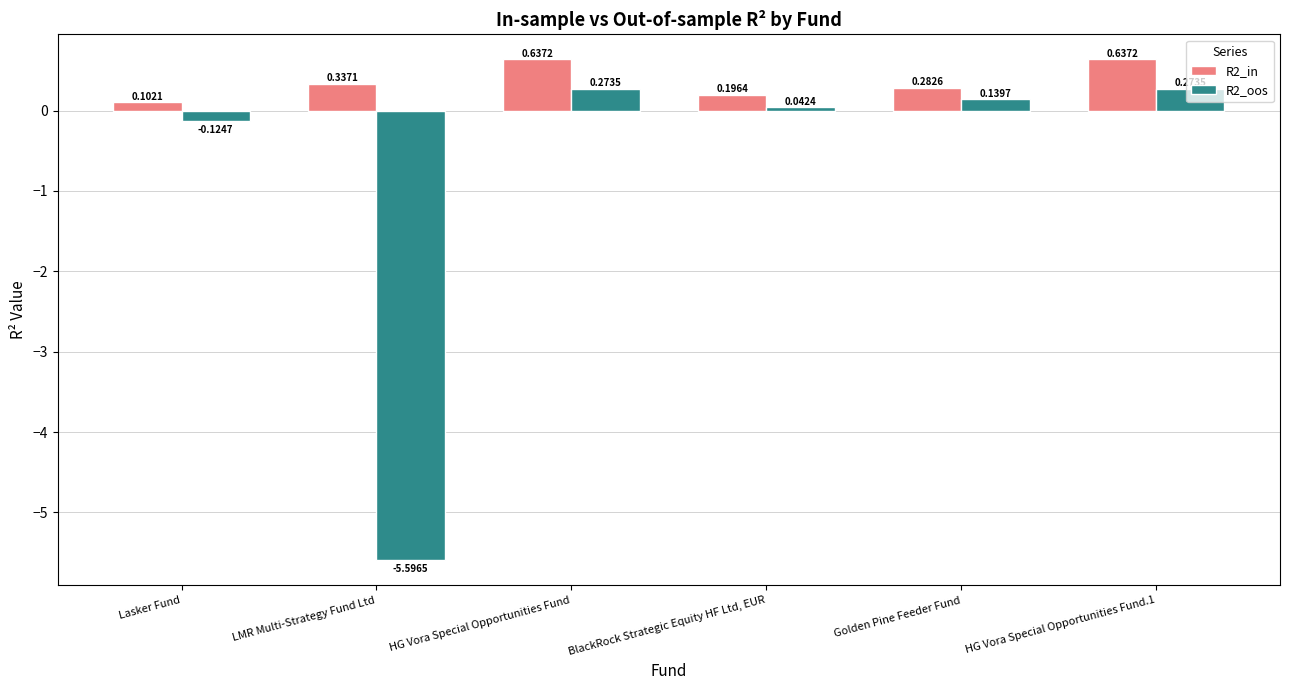

How many positive values does the R2_oos series have?

4